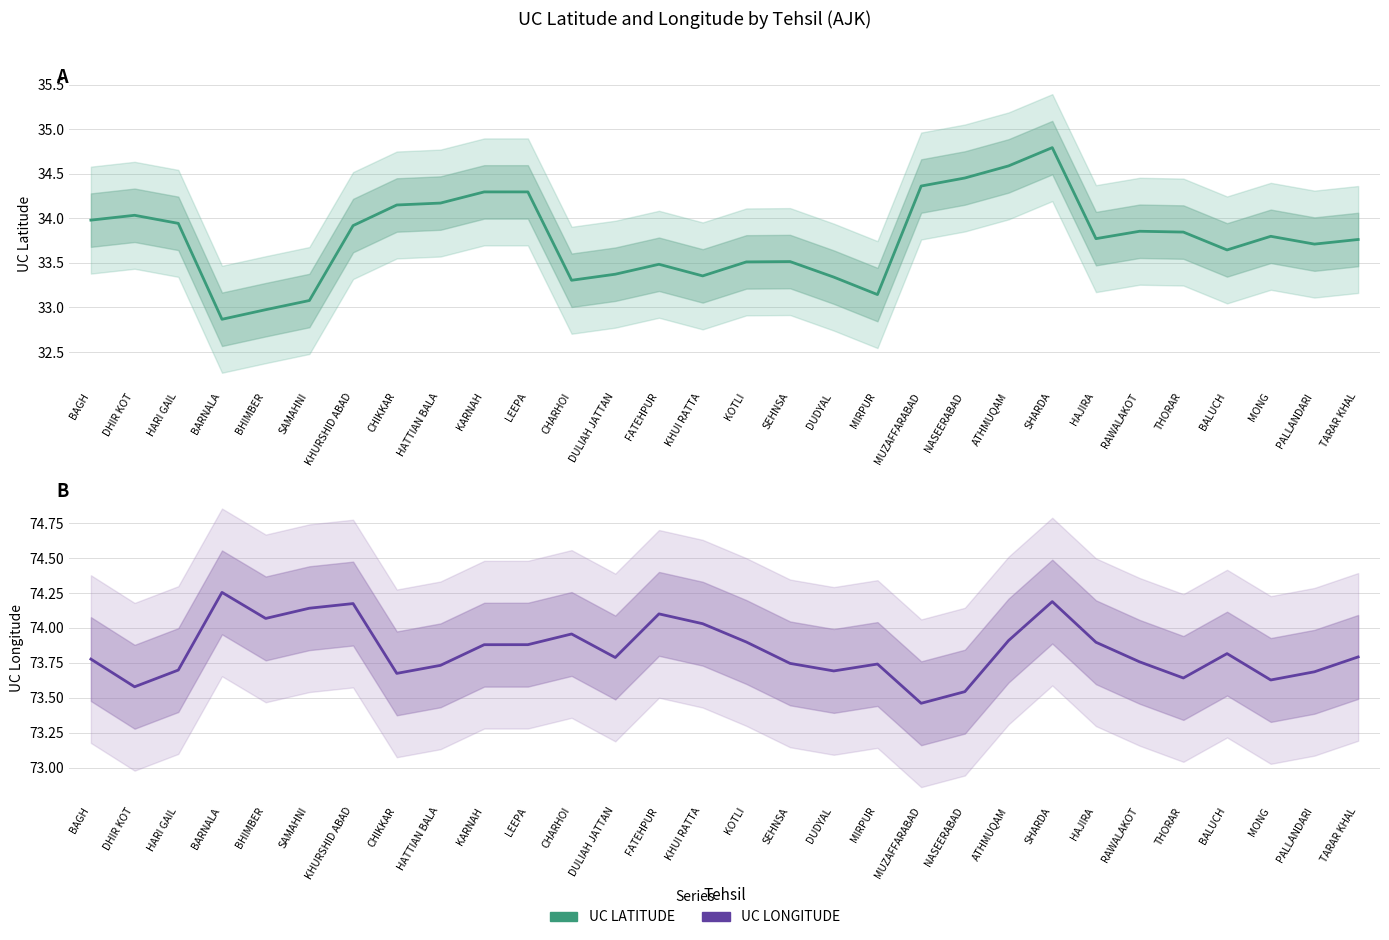

At which label is UC LATITUDE closest to 33?

BHIMBER